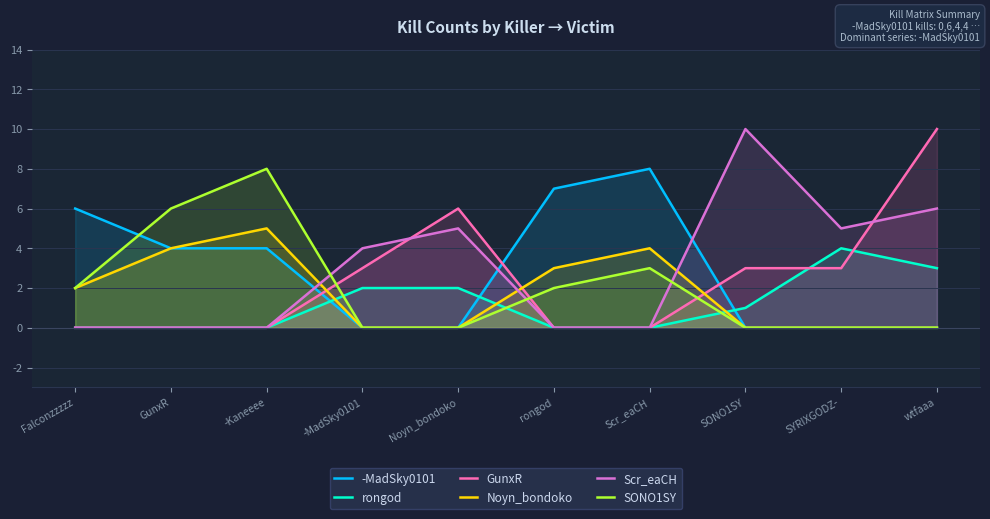

At how many categories does at least one series exceed 1?

10